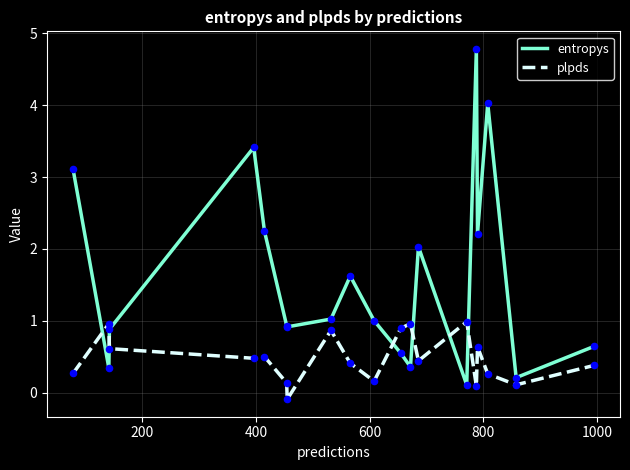

Which series has the widest spread of values?

entropys